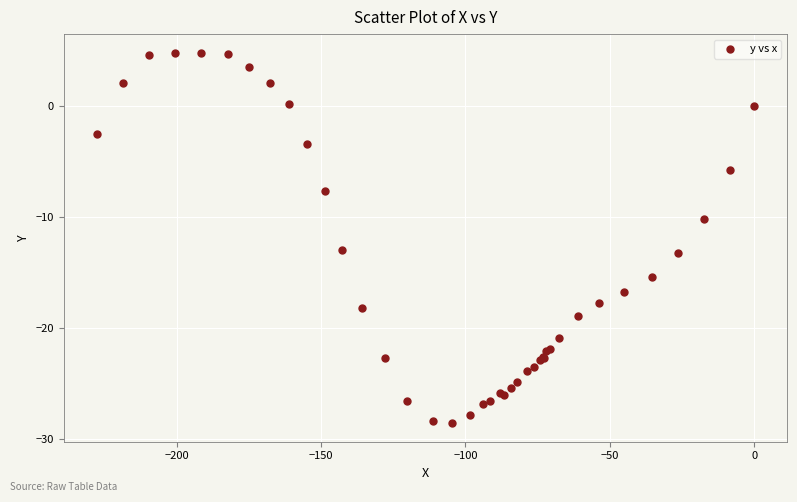

What Y value in the scatter plot is closest to -11?

-10.2